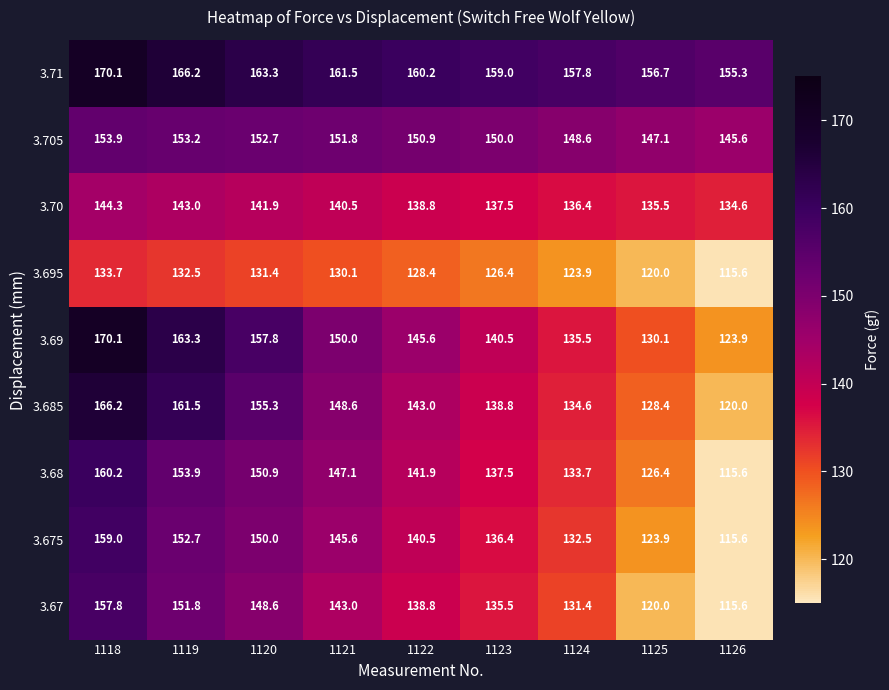

What is the average value of the 3.685 series?

144.0